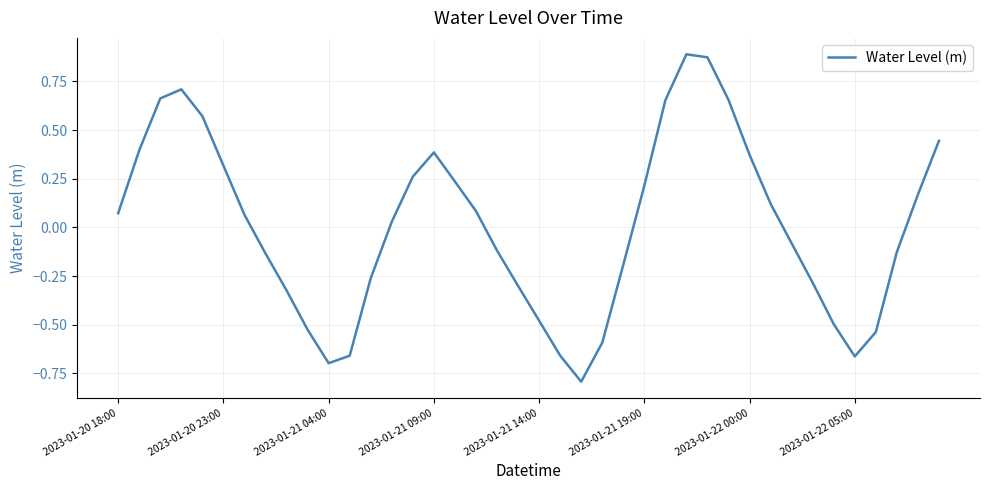

What is the difference between the maximum and minimum values?

1.7